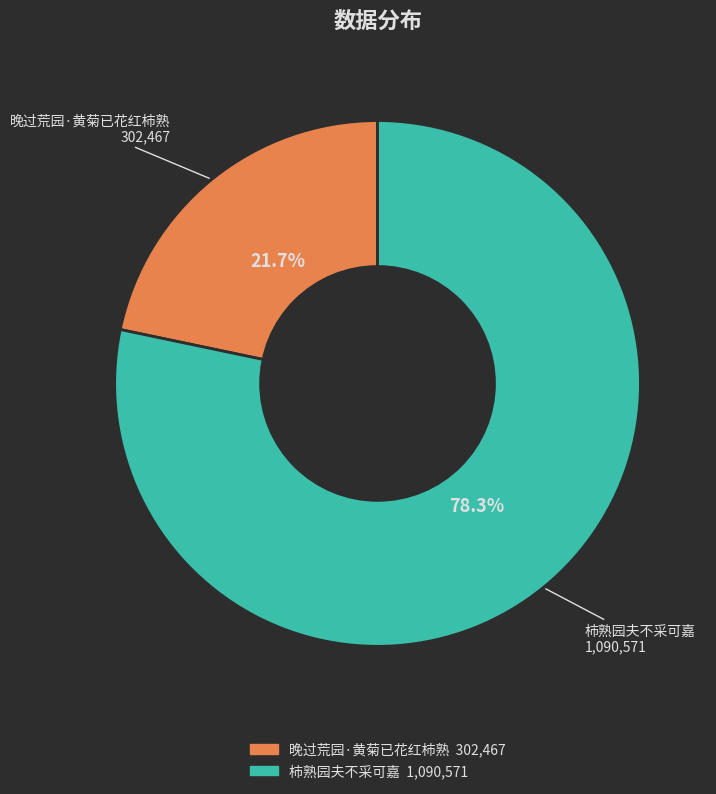

Is it true that 晚过荒园·黄菊已花红柿熟 is 12% of the pie?

False